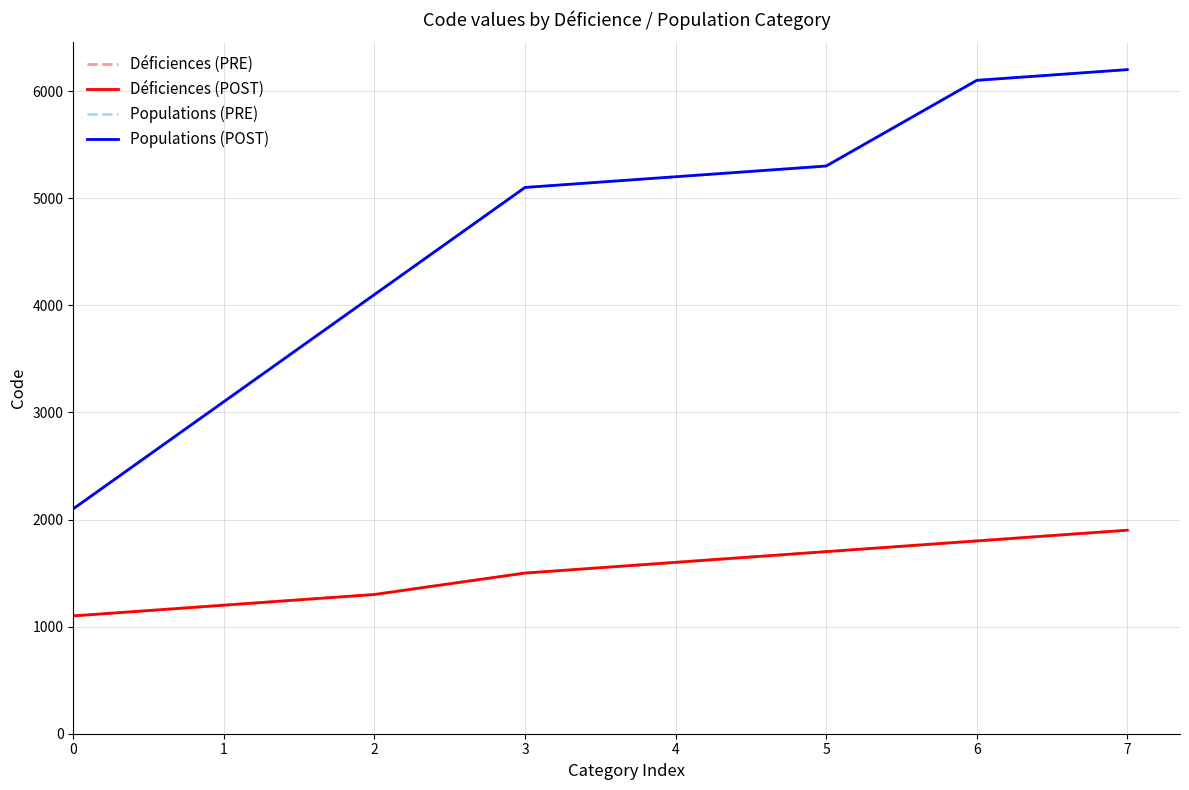

What is the minimum value shown in the chart?

1100